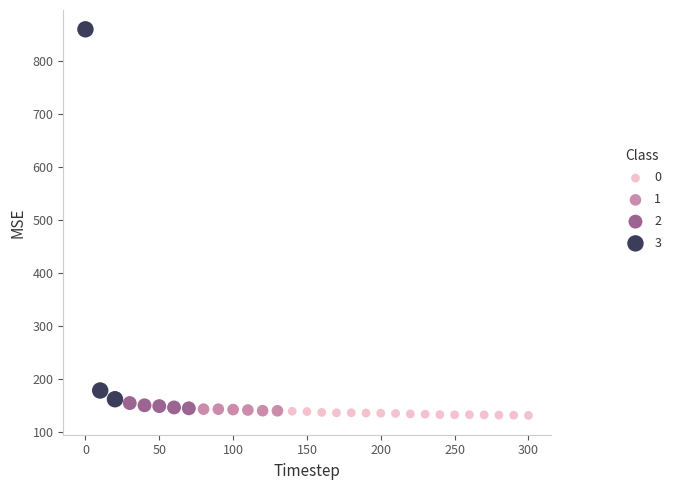

Which series has the widest spread of Y values?

3